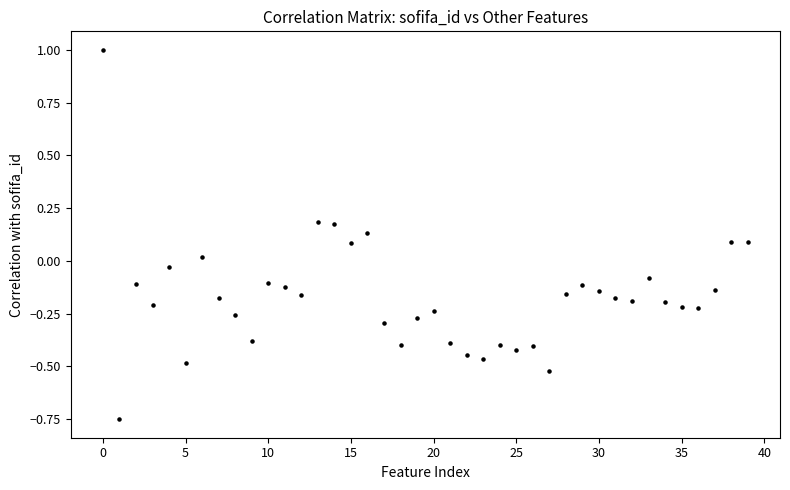

What is the range of Y values (max minus min)?

1.8